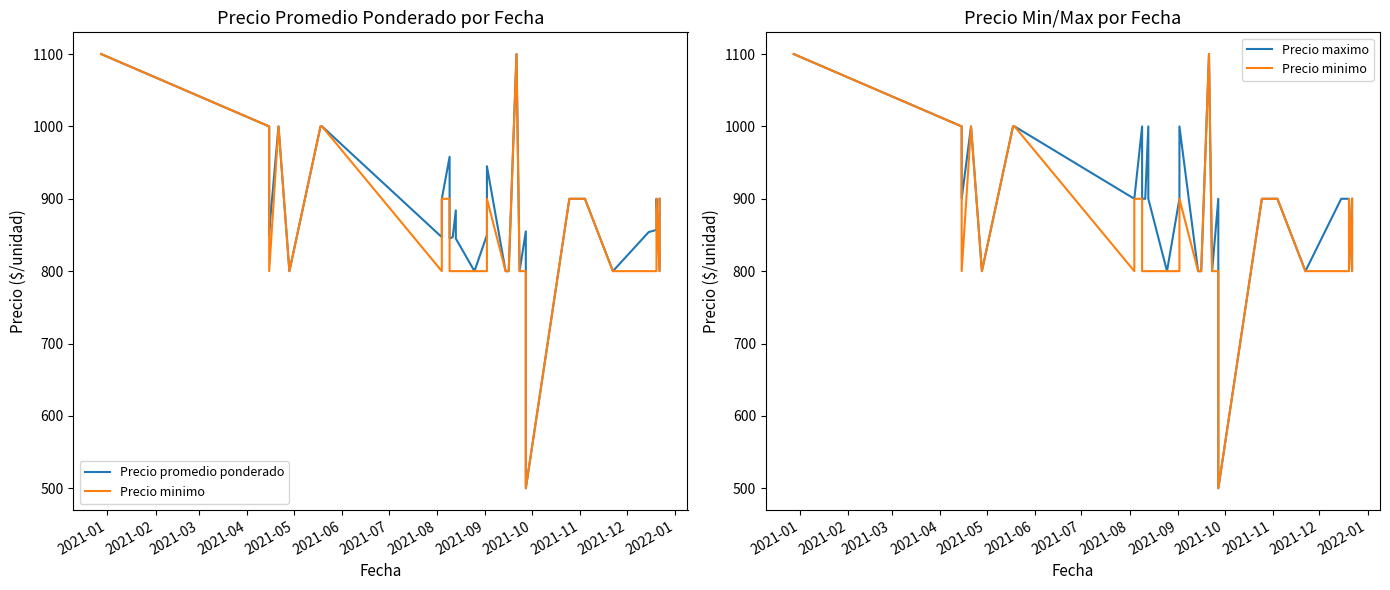

What is the difference between the second highest and second lowest values in the Precio minimo series?

300